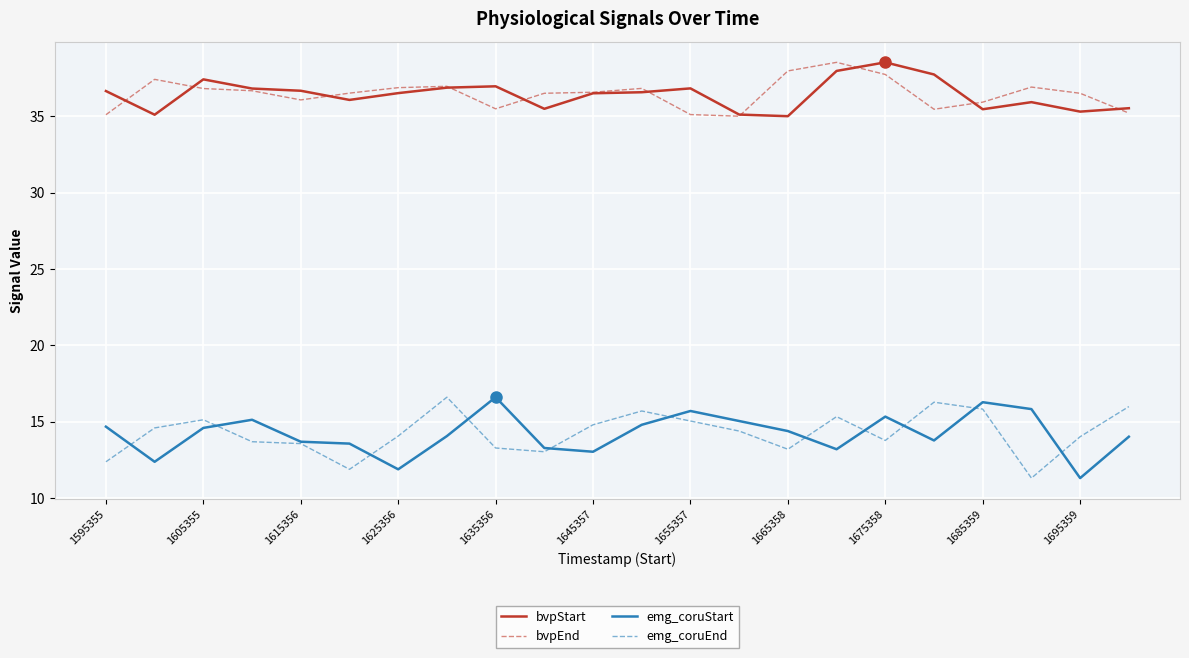

True or false: bvpEnd and emg_coruStart intersect in this chart.

False